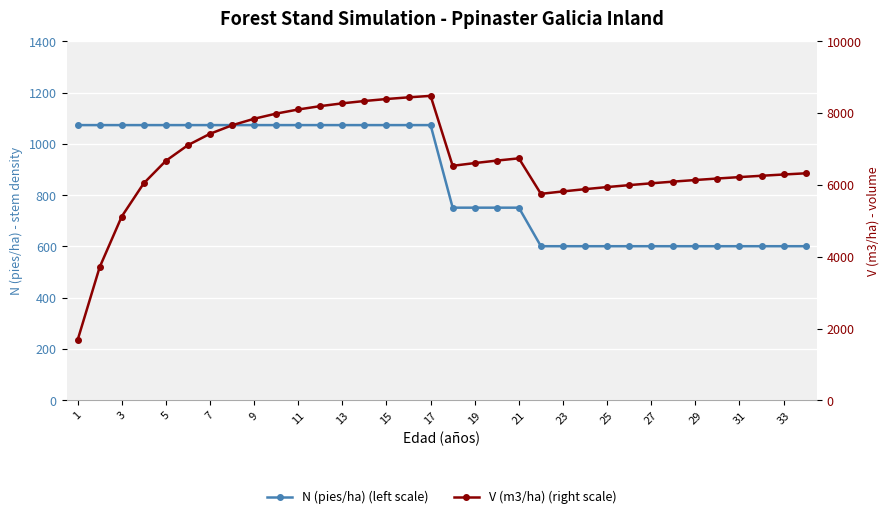

Is this an area chart (filled region under the line)?

No